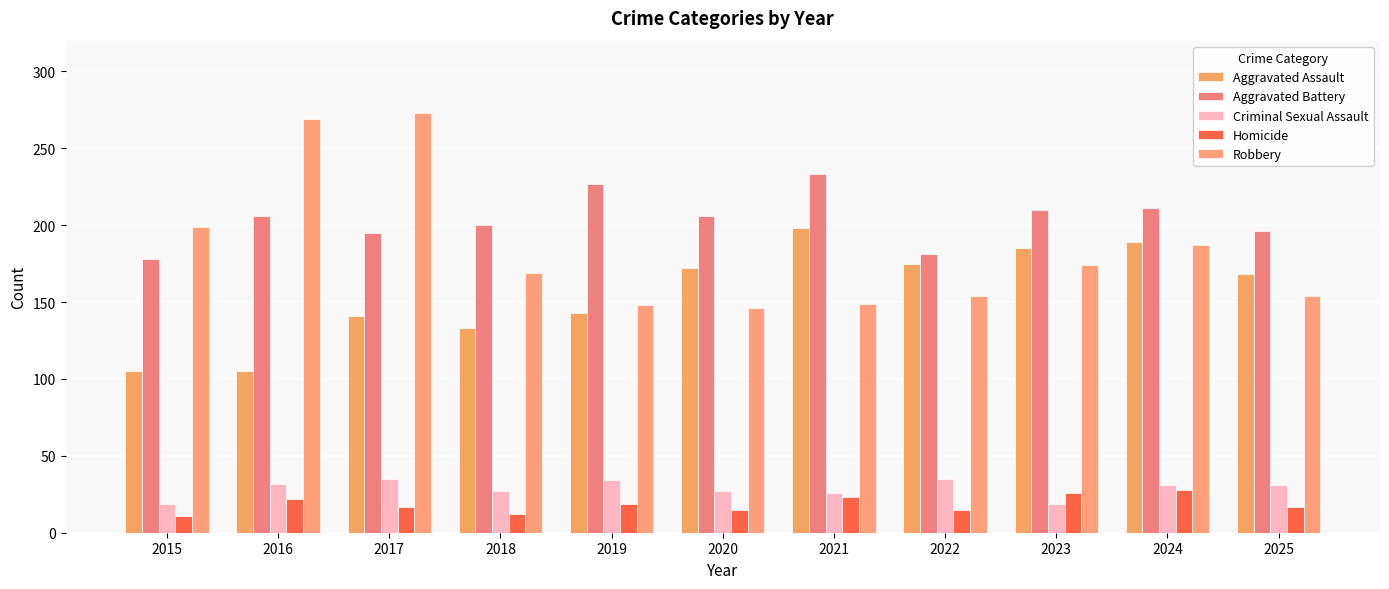

Reading right to left, list all the values displayed in this chart.

Aggravated Assault: 2025=168	2024=189	2023=185	2022=175	2021=198	2020=172	2019=143	2018=133	2017=141	2016=105	2015=105
Aggravated Battery: 2025=196	2024=211	2023=210	2022=181	2021=233	2020=206	2019=227	2018=200	2017=195	2016=206	2015=178
Criminal Sexual Assault: 2025=31	2024=31	2023=19	2022=35	2021=26	2020=27	2019=34	2018=27	2017=35	2016=32	2015=19
Homicide: 2025=17	2024=28	2023=26	2022=15	2021=23	2020=15	2019=19	2018=12	2017=17	2016=22	2015=11
Robbery: 2025=154	2024=187	2023=174	2022=154	2021=149	2020=146	2019=148	2018=169	2017=273	2016=269	2015=199